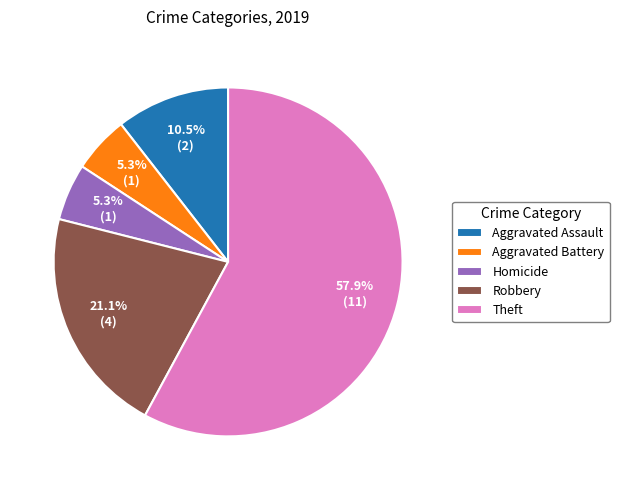

What is the majority slice?

Theft